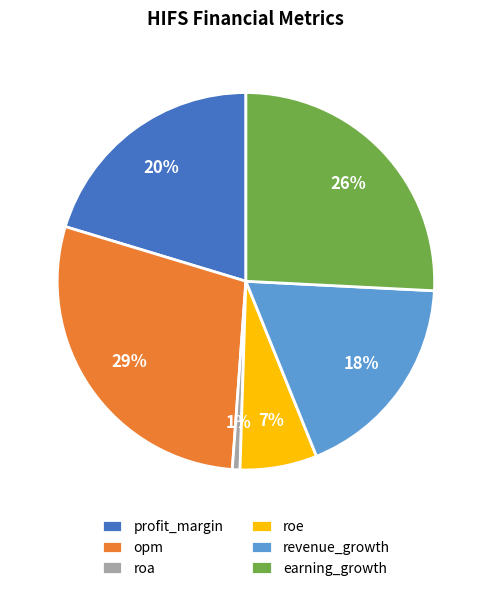

To the nearest percent, what is the average slice percentage?

17%